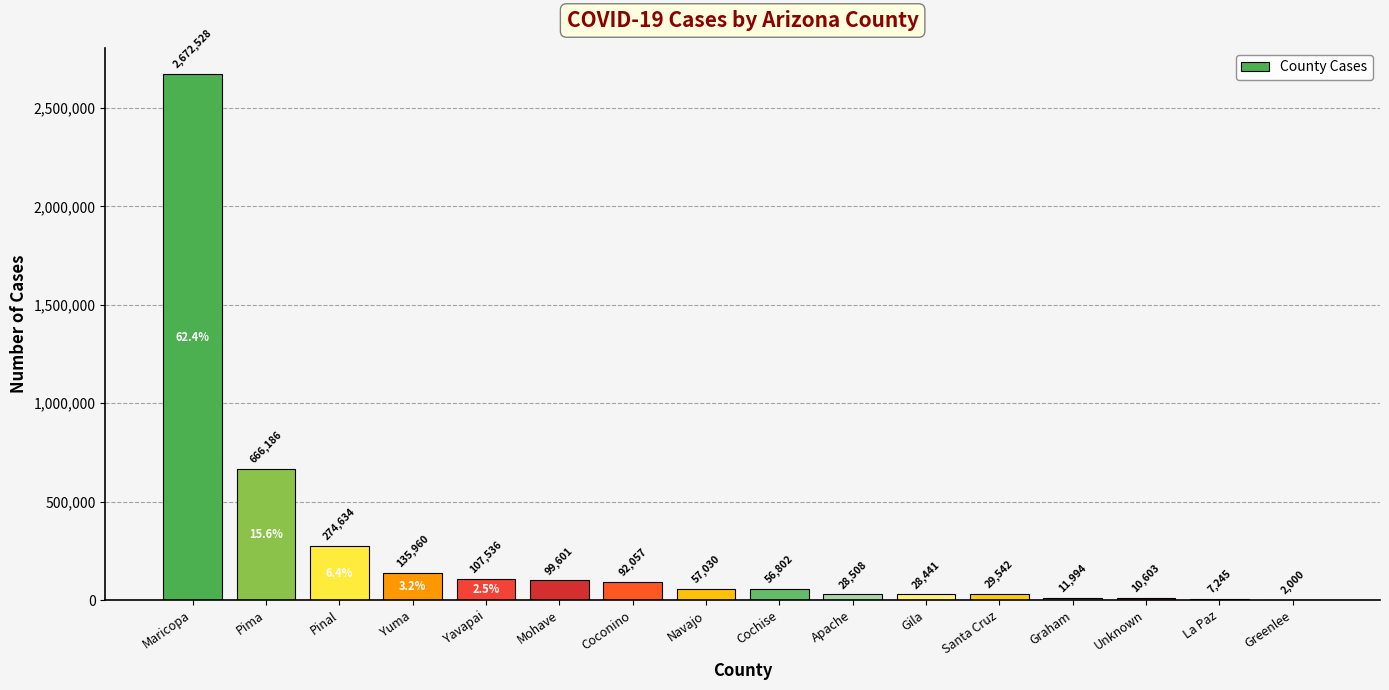

Reading left to right, list all the values displayed in this chart.

2672528	666186	274634	135960	107536	99601	92057	57030	56802	28508	28441	29542	11994	10603	7245	2000